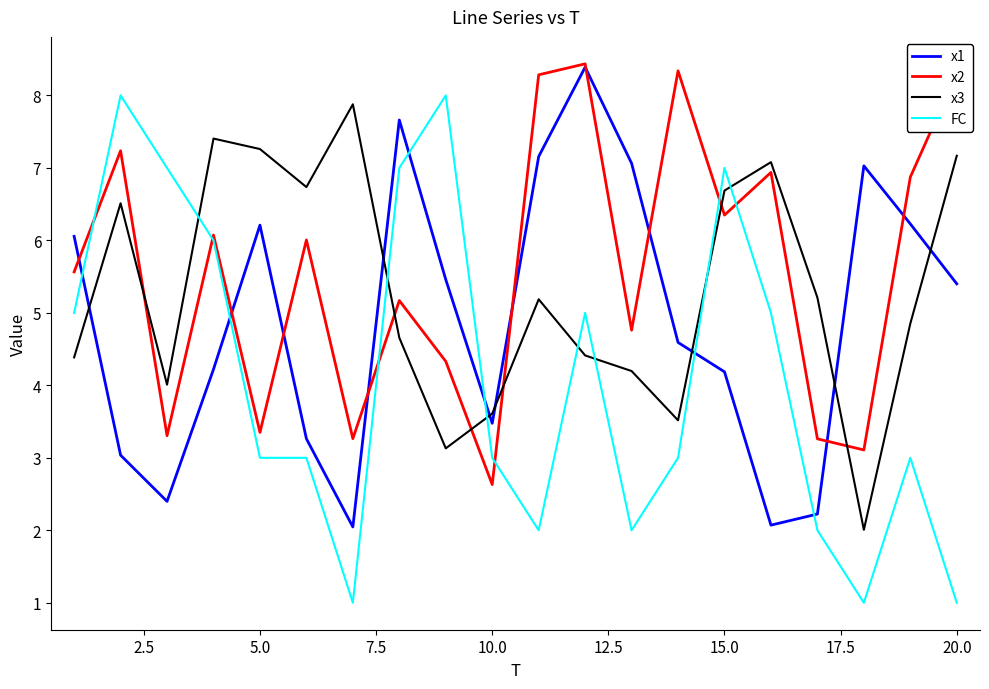

Which series ends up on top after the final intersection of x2 and x3?

x2